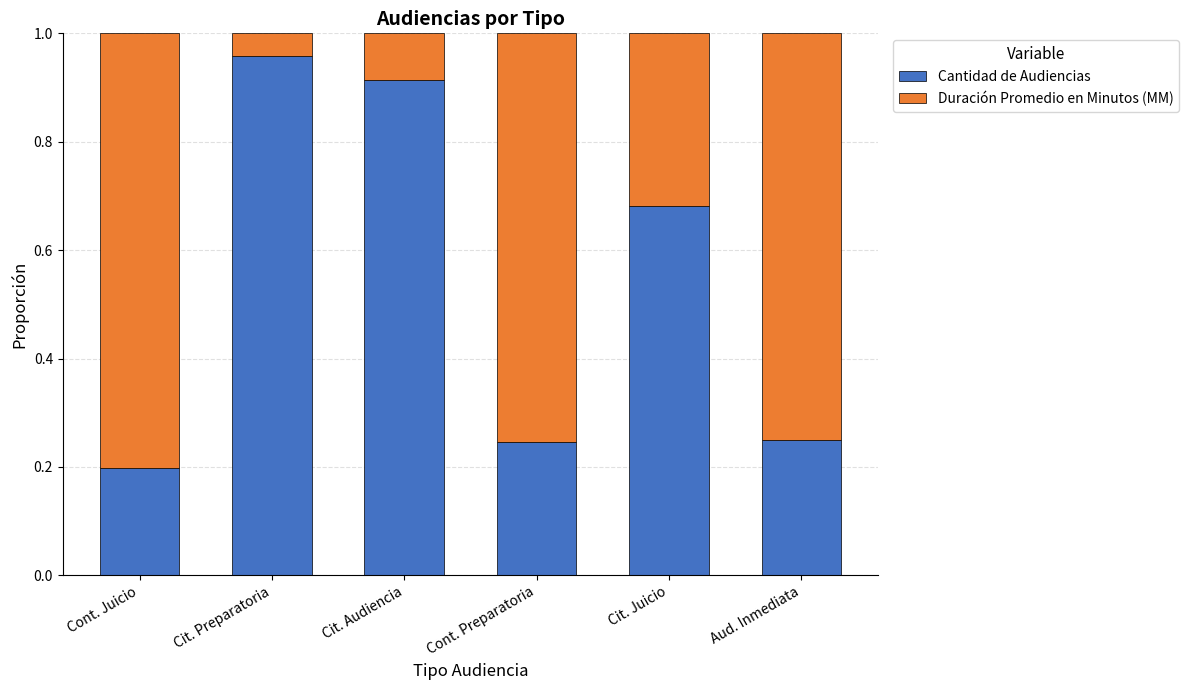

The Cantidad de Audiencias series shows 1.2 at Cit. Juicio. True or false?

False